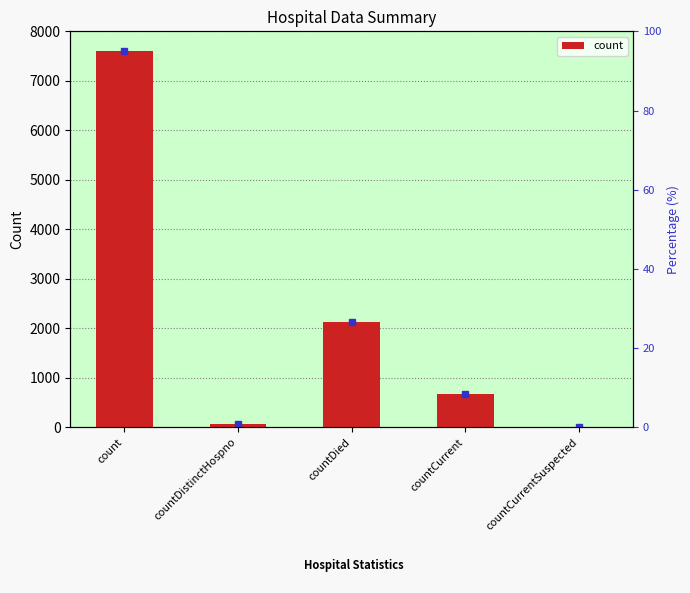

What is the change in value from countDistinctHospno to countDied?

+2059